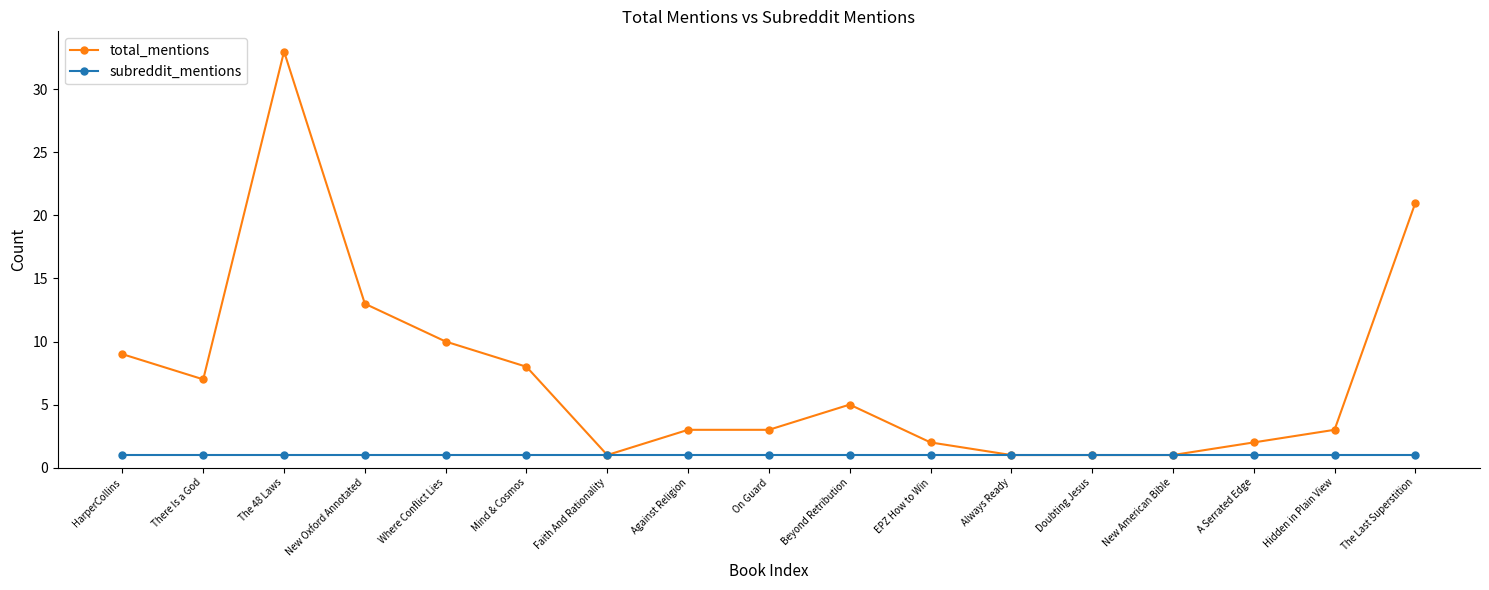

How many distinct data groups are displayed?

2